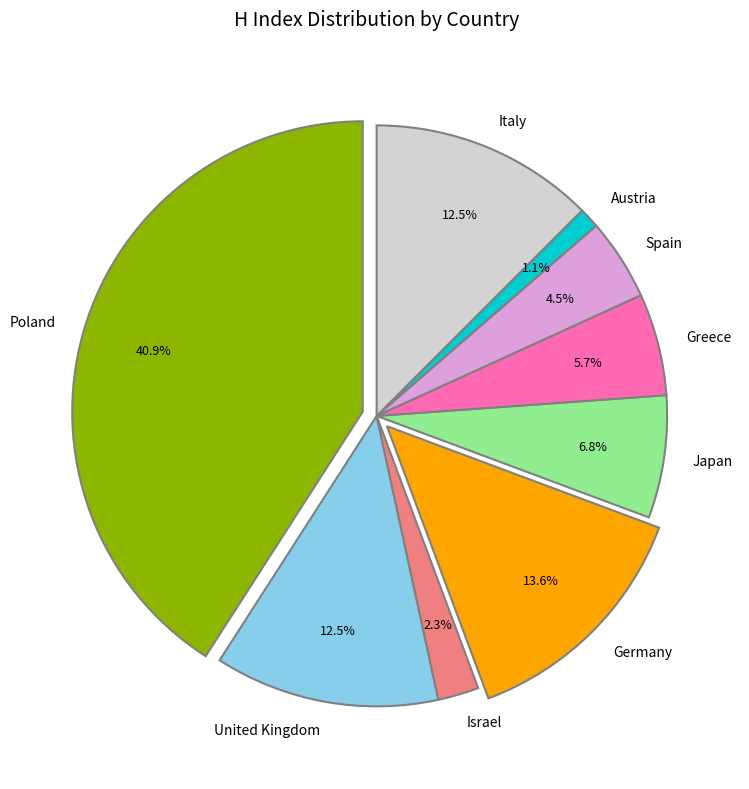

How many segments does this pie chart have?

9